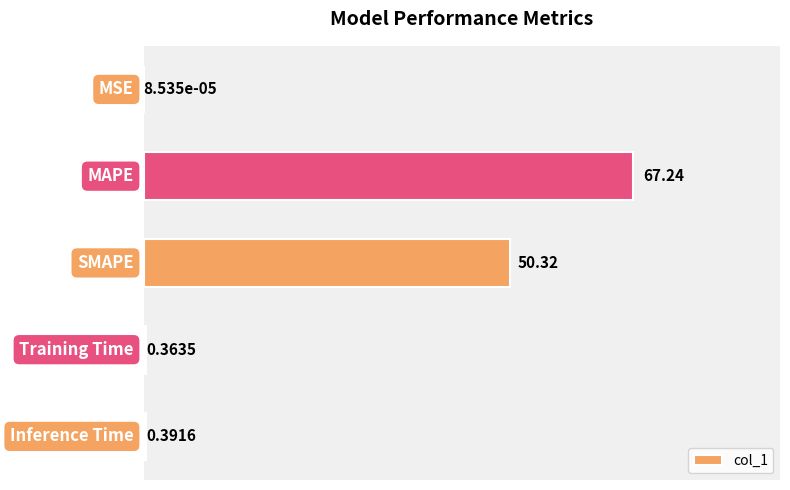

What is the sum of all values?

118.3